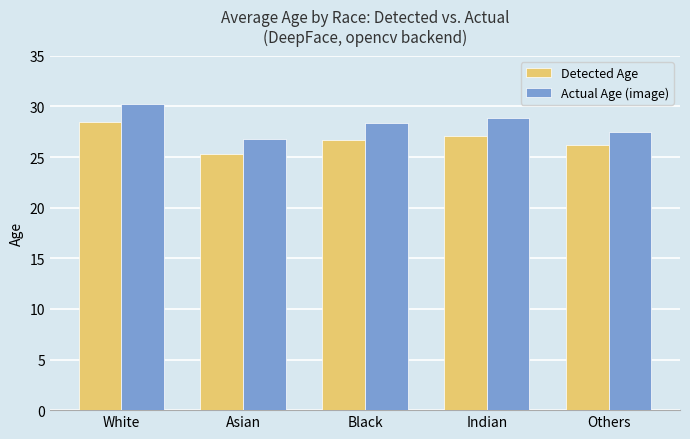

What are all the series names shown in the legend?

Detected Age, Actual Age (image)